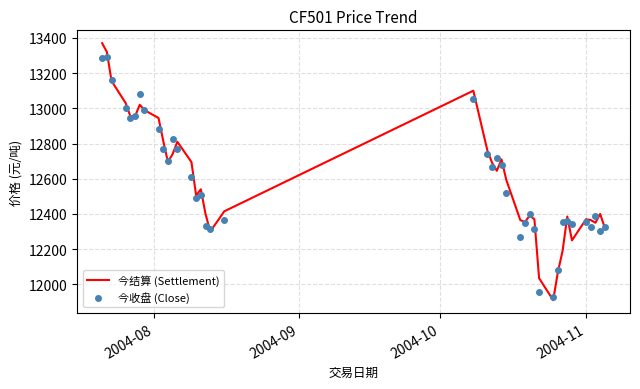

What are all the series names shown in the legend?

今结算 (Settlement), 今收盘 (Close)